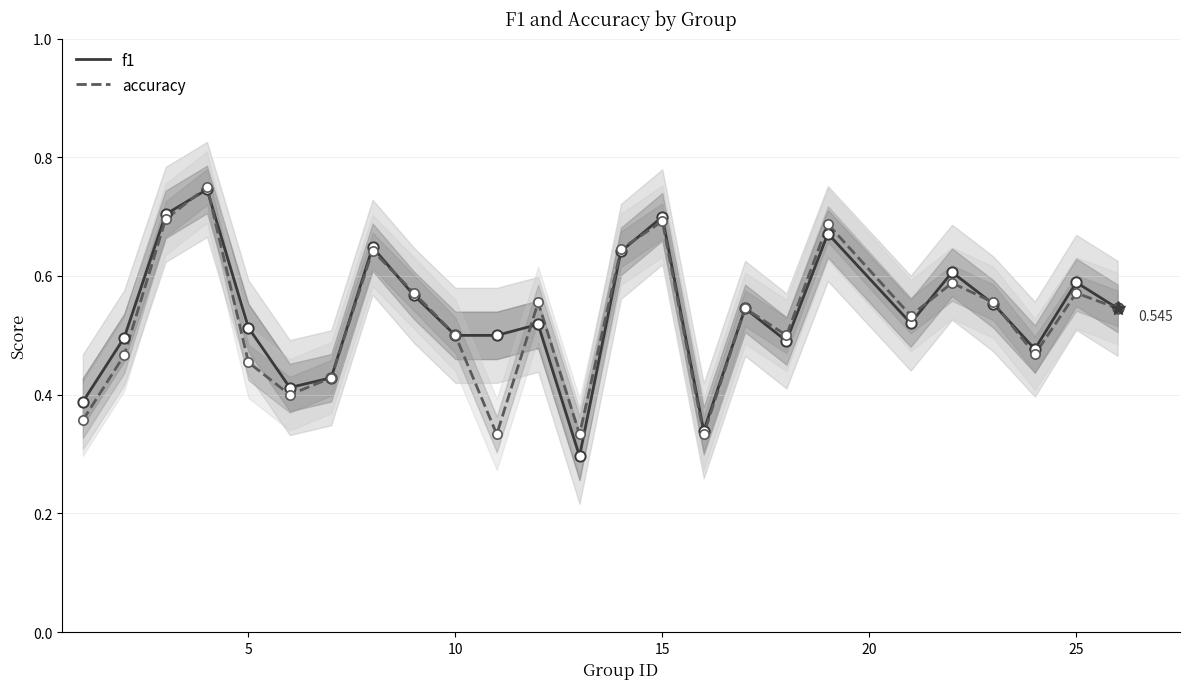

Which series reaches the minimum Y coordinate?

f1